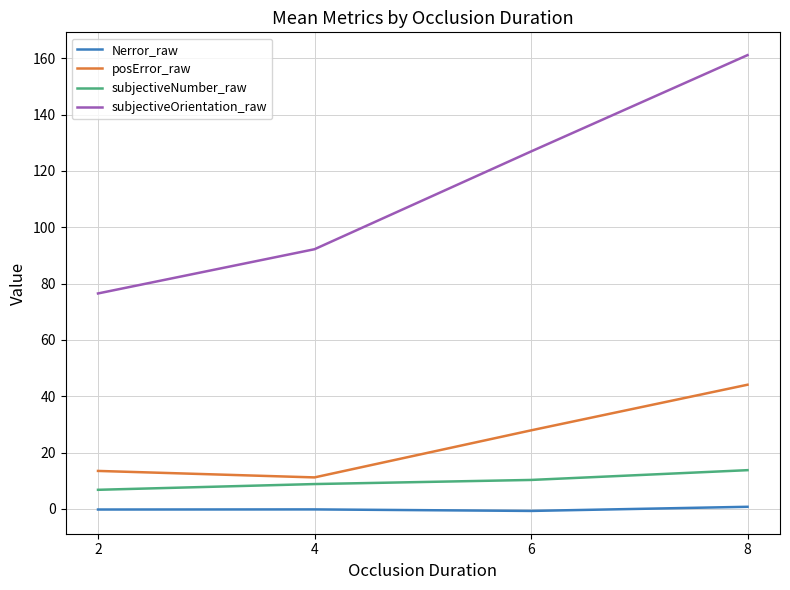

What is the total value across all series at 6?

164.4